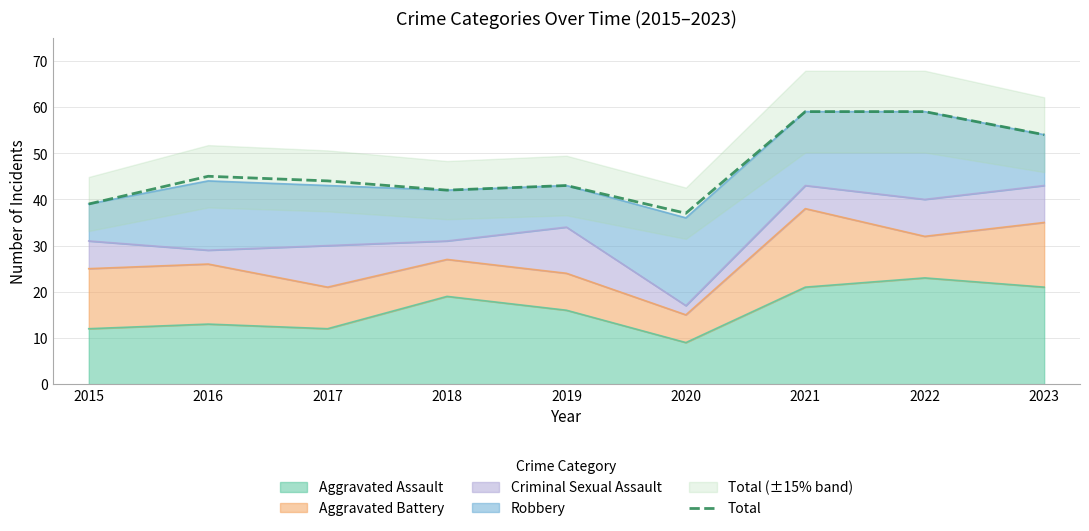

What is the difference between the maximum and minimum values?

22